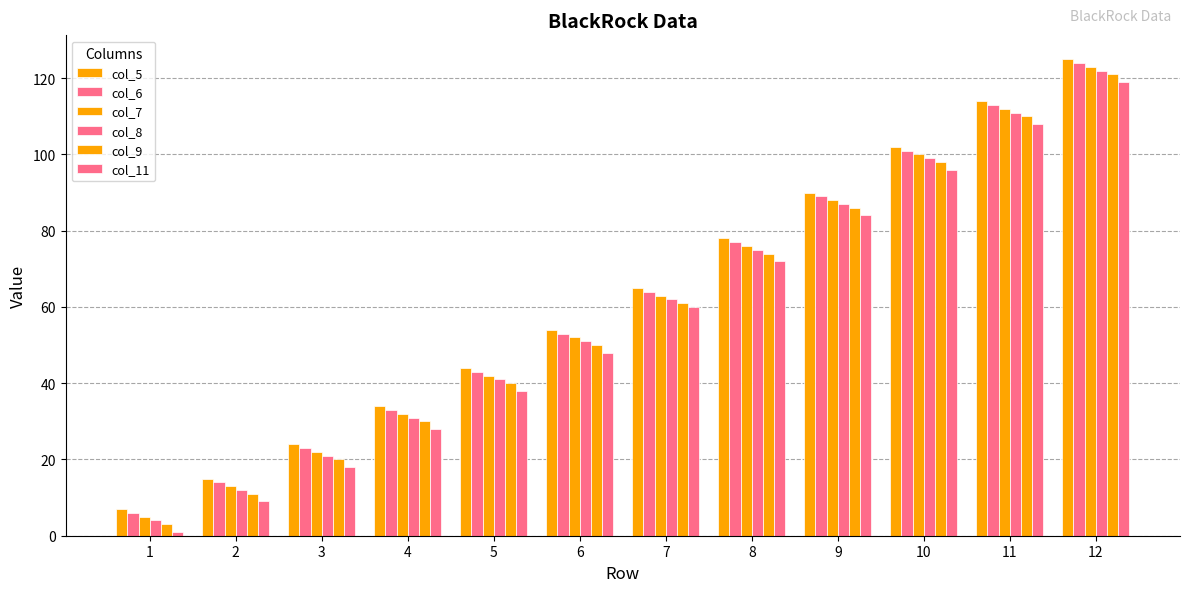

What is the value of the col_9 bar at the 2nd from the left?

11